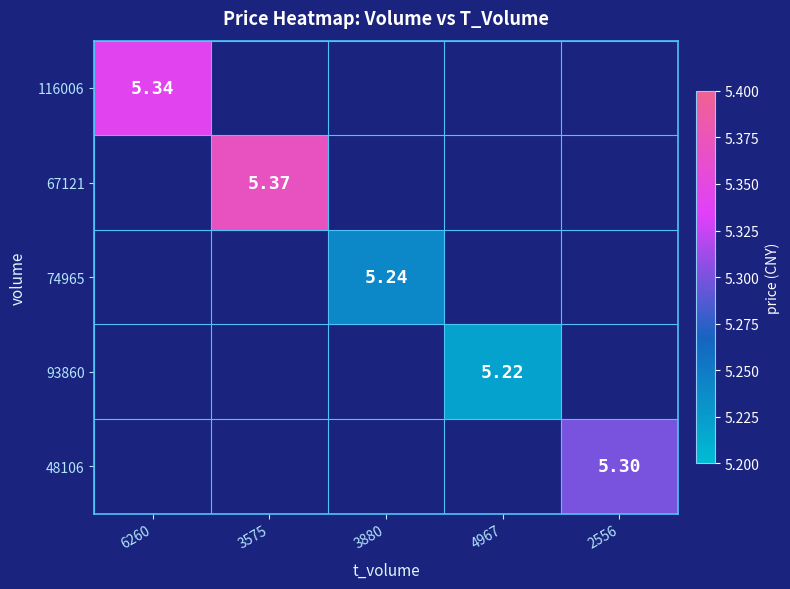

What is the greatest value displayed?

5.4